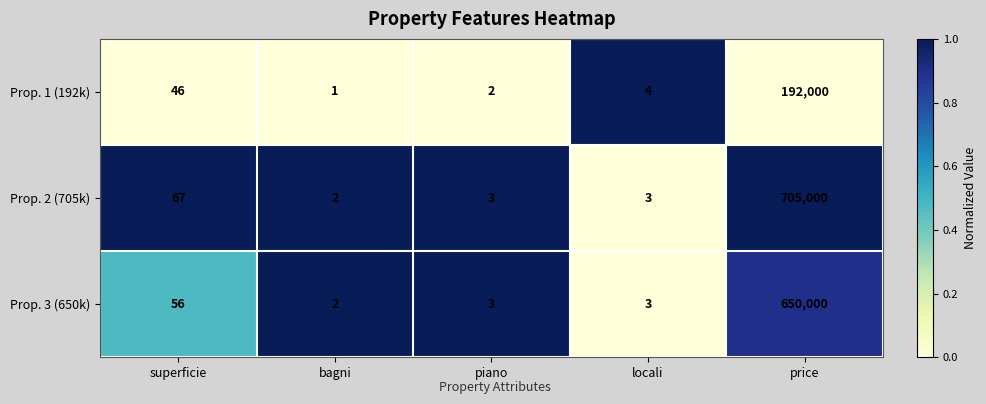

Where is Prop. 1 (192k) nearest to the value 96000?

superficie